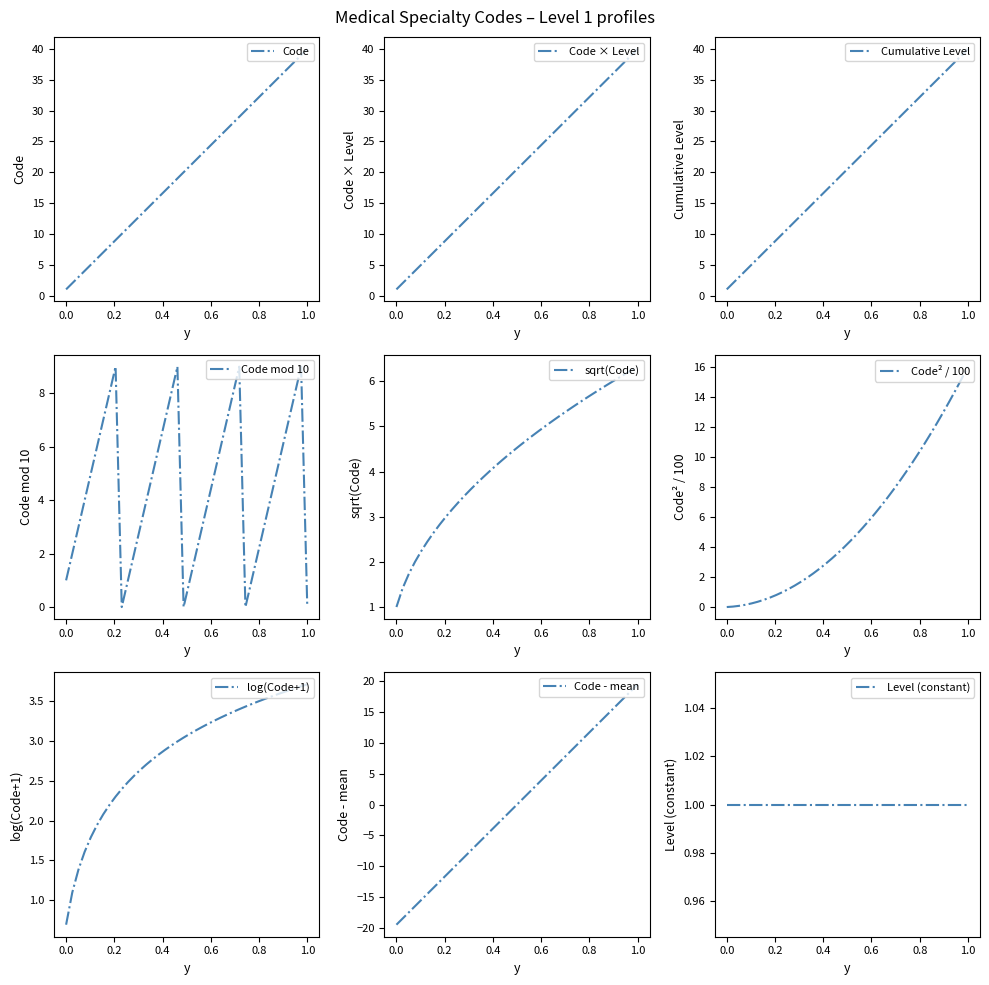

What is the lowest value of the log(Code+1) series?

0.7